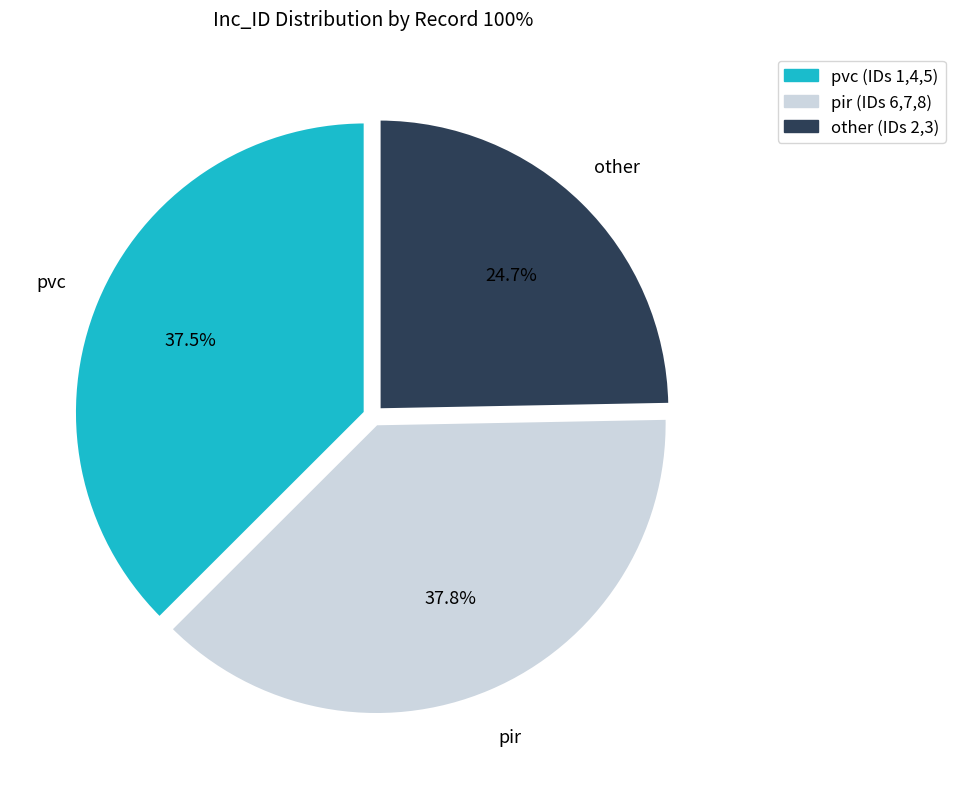

What percentage is NOT represented by pir?

62.2%